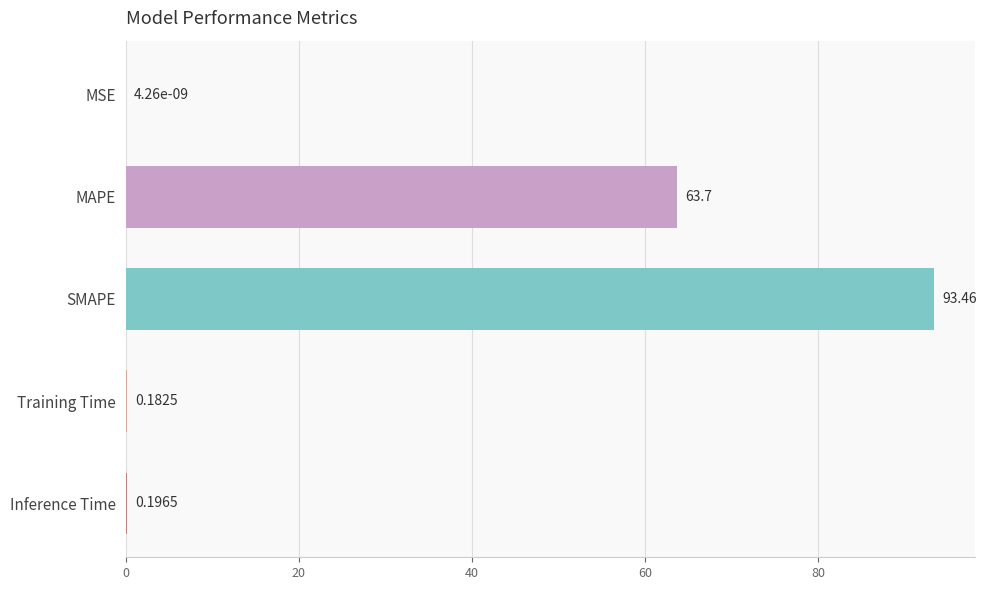

What is the sum of all values?

157.5